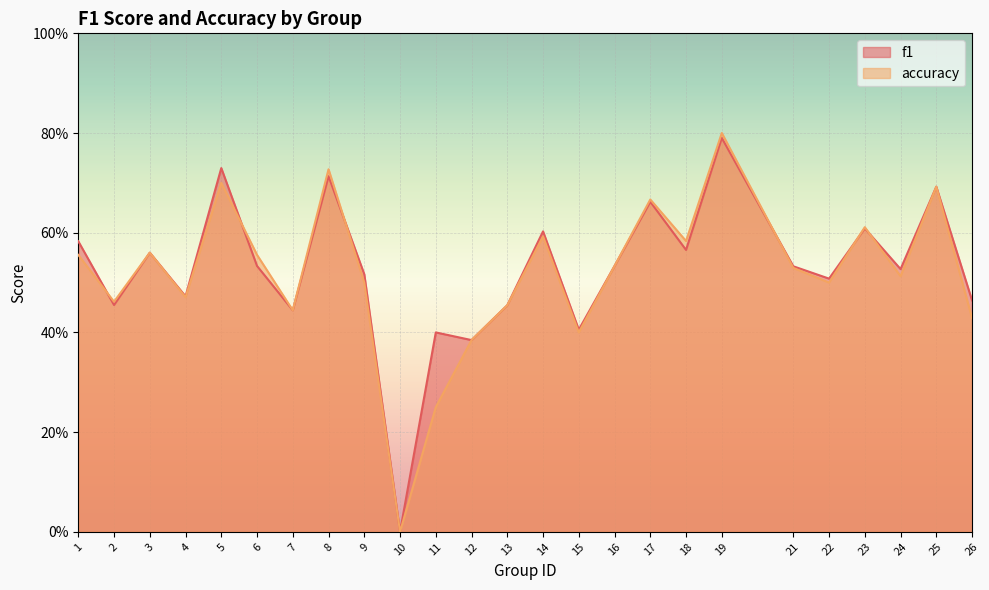

Rank the series by their average value, from highest to lowest.

f1, accuracy